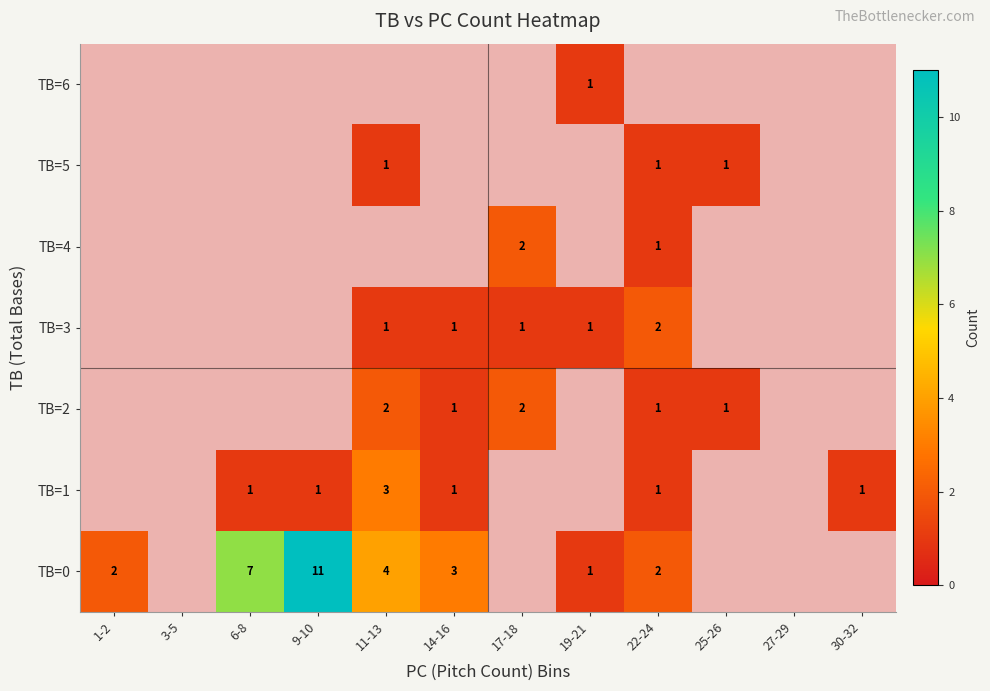

The TB=3 series shows 1 at 11-13. True or false?

True